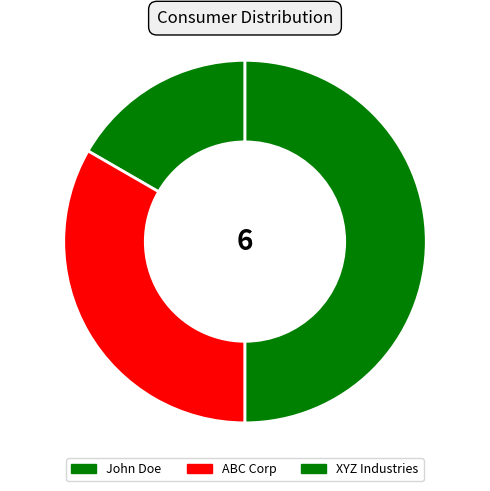

To the nearest percent, what is the difference between the largest and smallest slice percentages?

33%